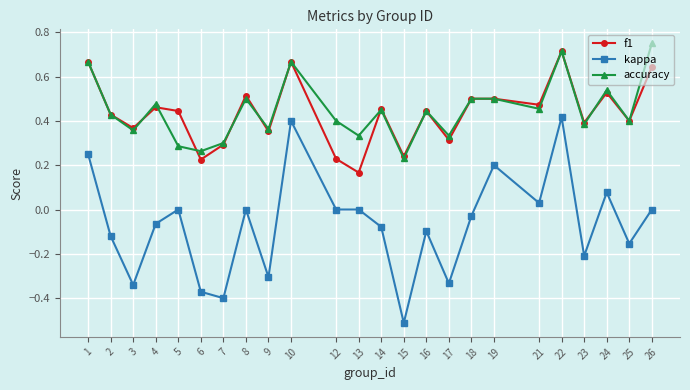

How many lines are shown in the chart?

3